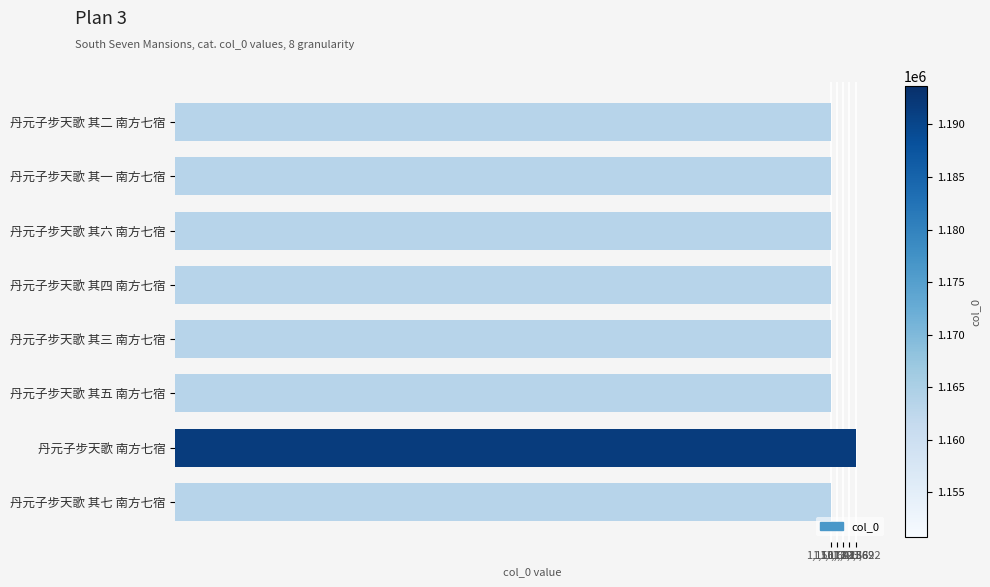

What is the difference between the maximum and minimum values?

42931